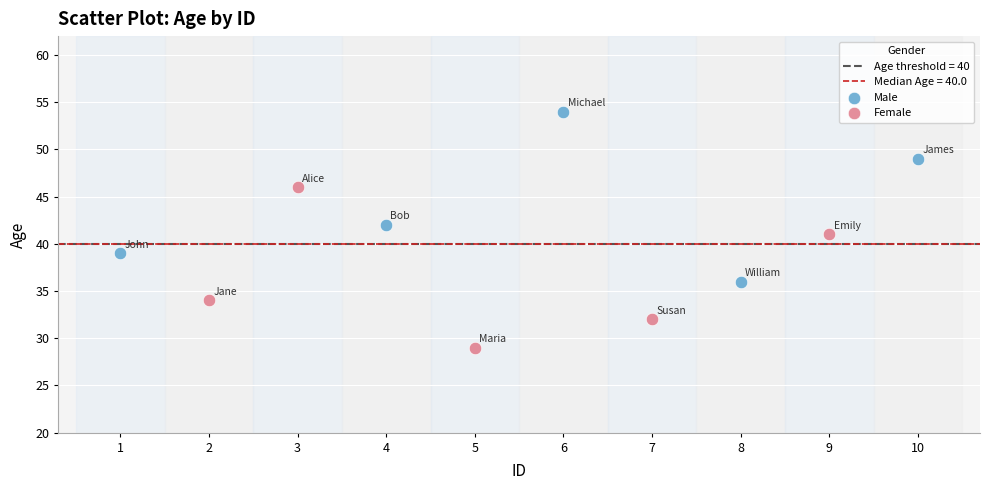

Which series contains the highest Y value?

Male